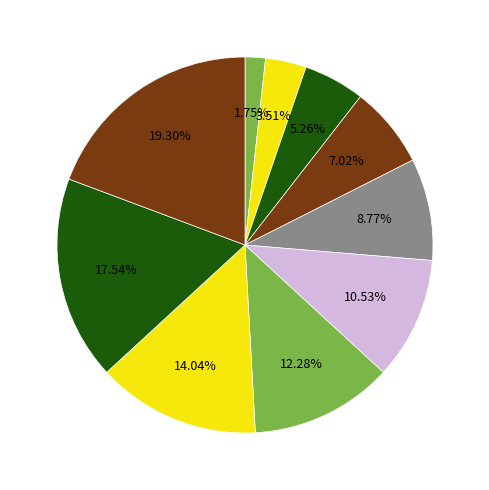

How many slices are in this pie chart?

10